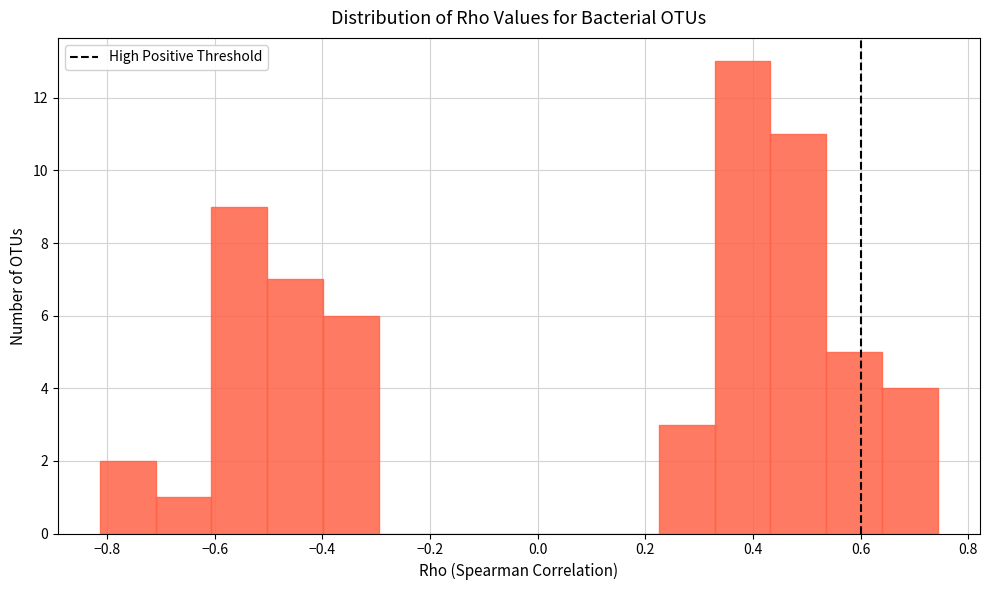

Over which range of the x-axis is the bar tallest?

0.32 to 0.44